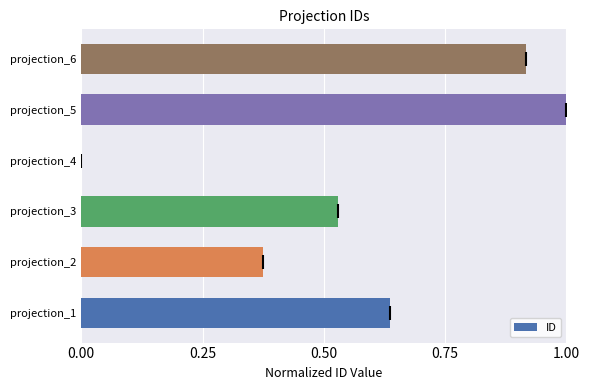

How many positive values are there?

5